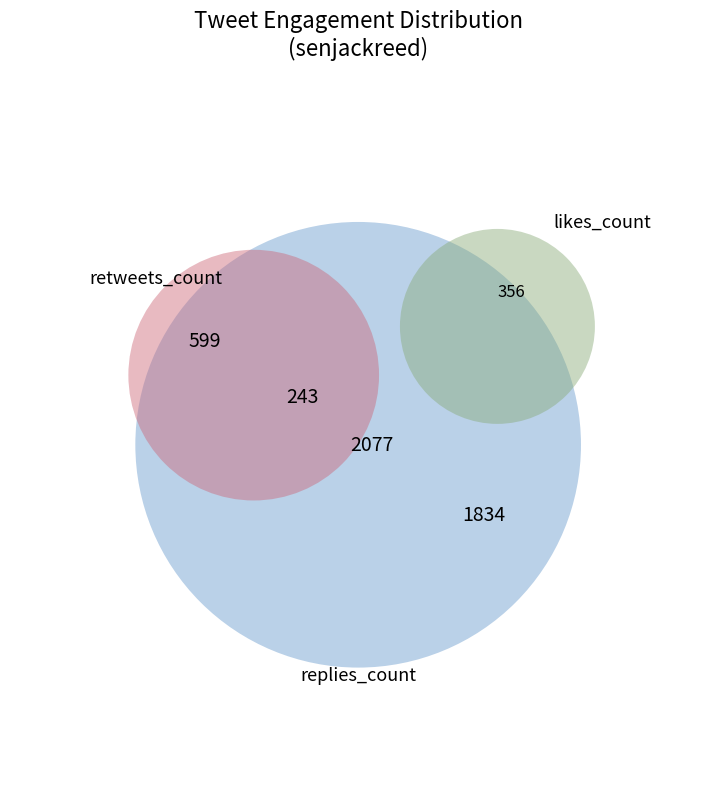

Is the sum of 34 and 22 greater than half?

No